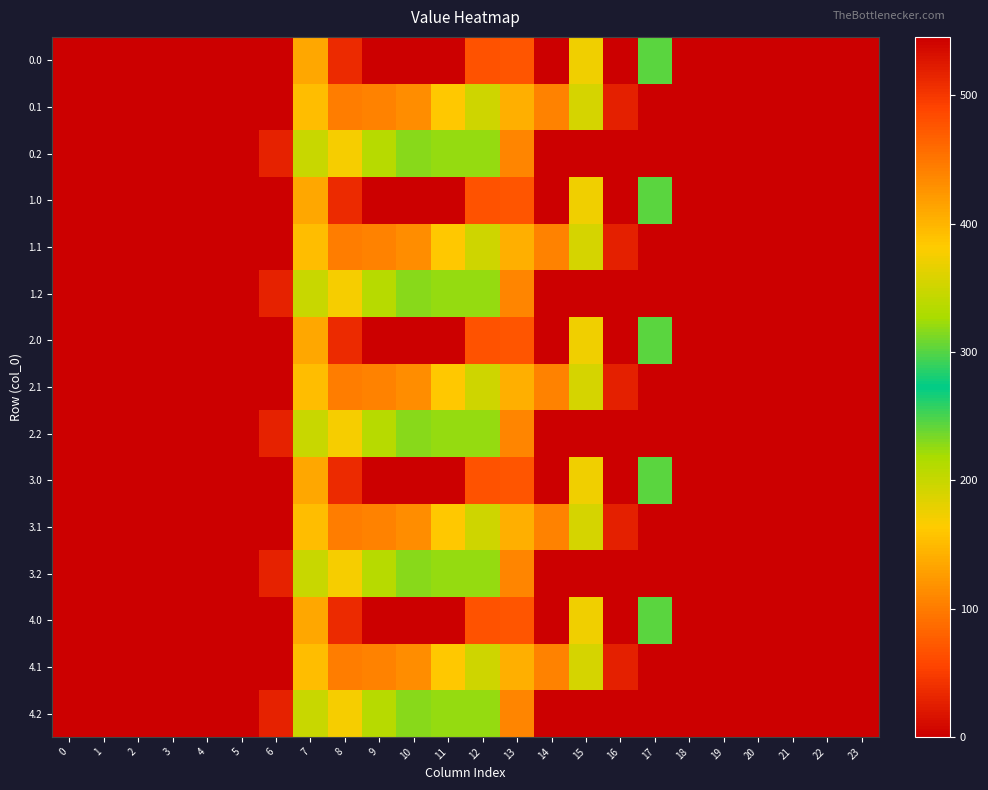

Which category has the highest value across all series?

16